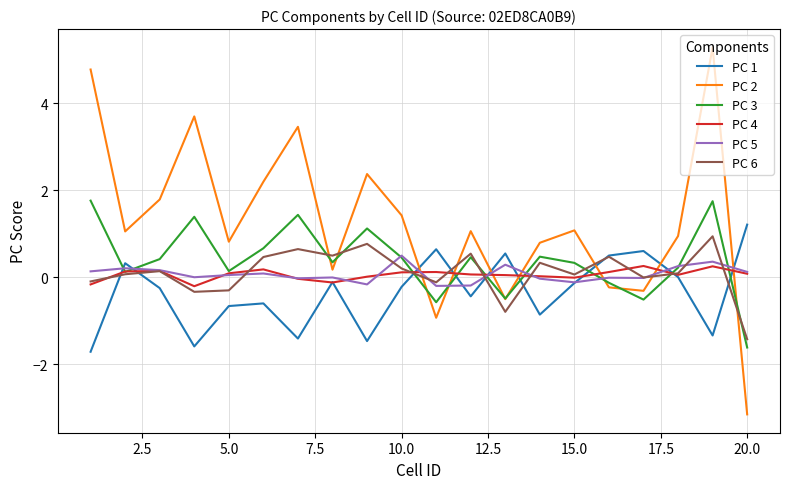

What is the sum of all PC 2 values?

25.7